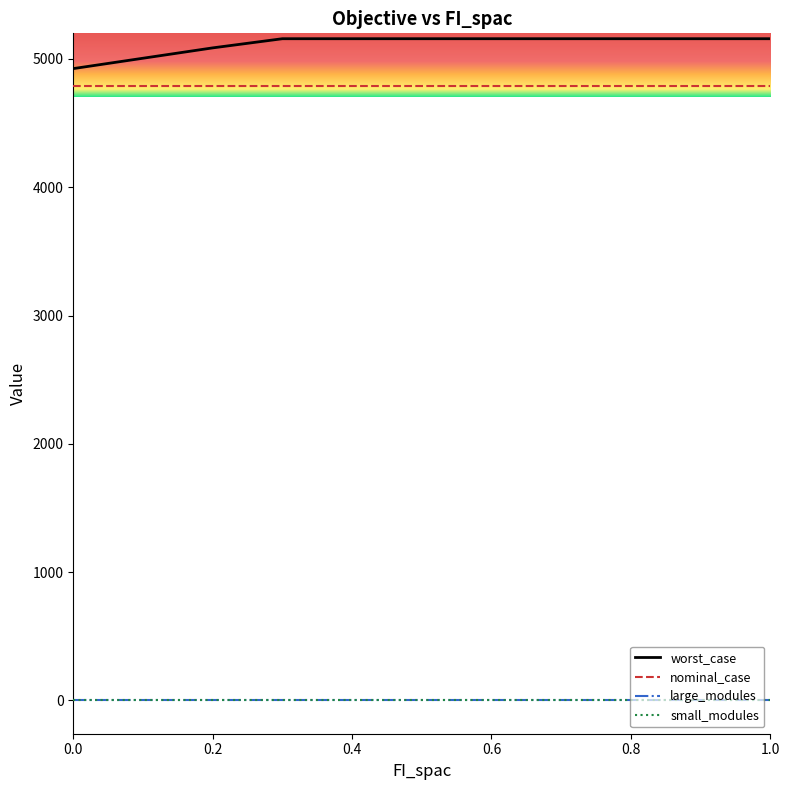

Which series has the largest range (max minus min)?

worst_case